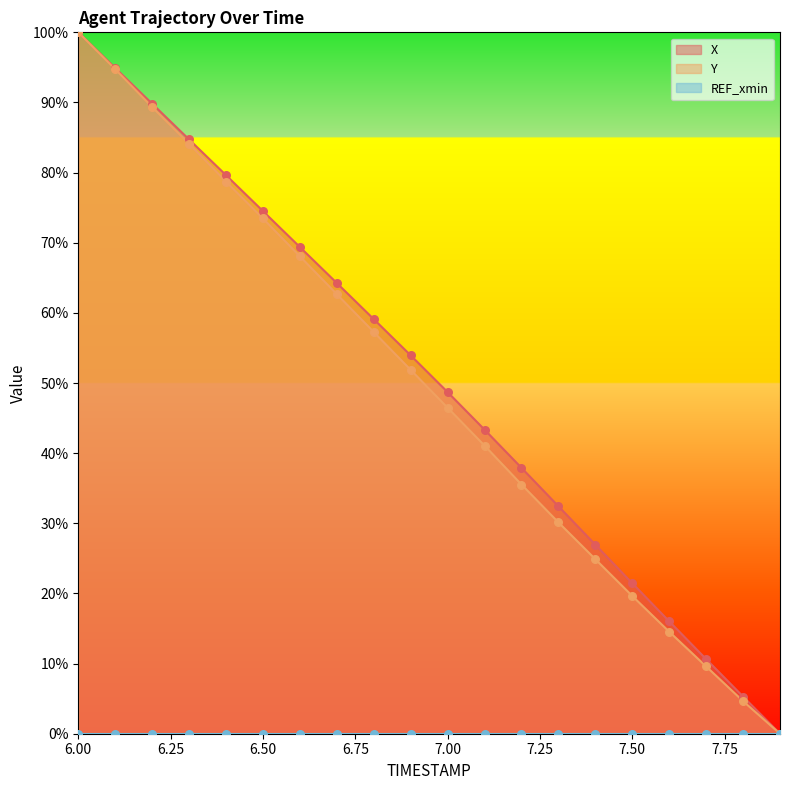

Which series has the largest total across all categories?

X